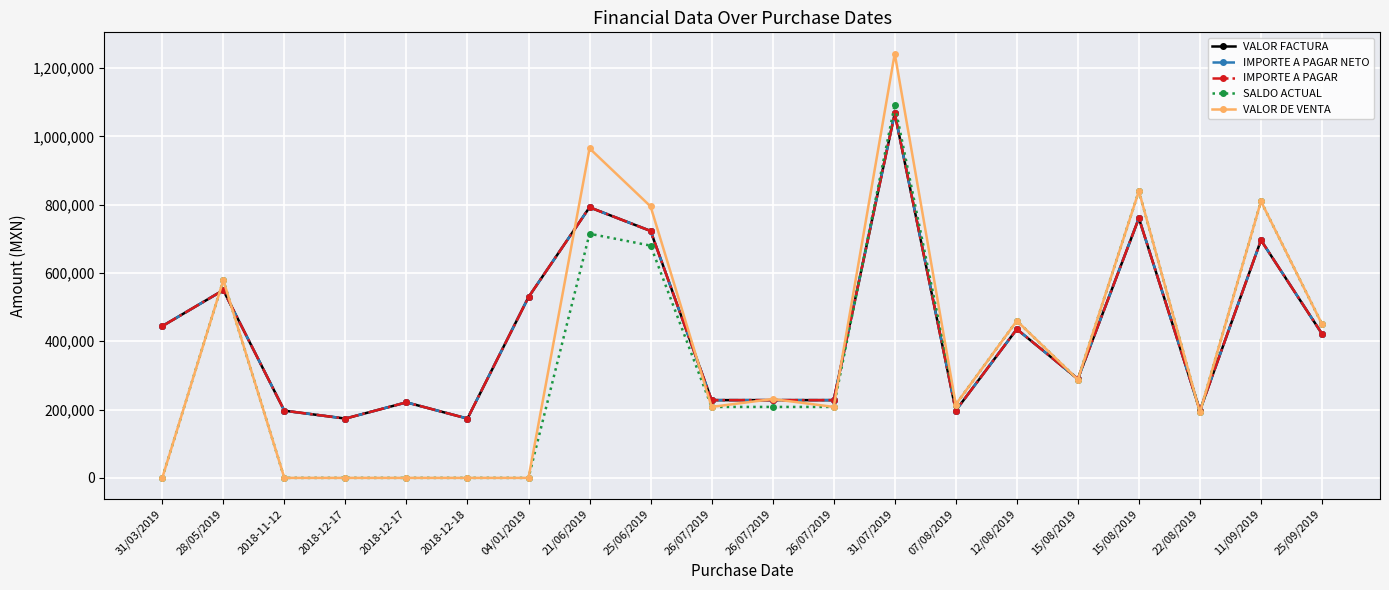

What is the label of the 5th point from the left?

2018-12-17